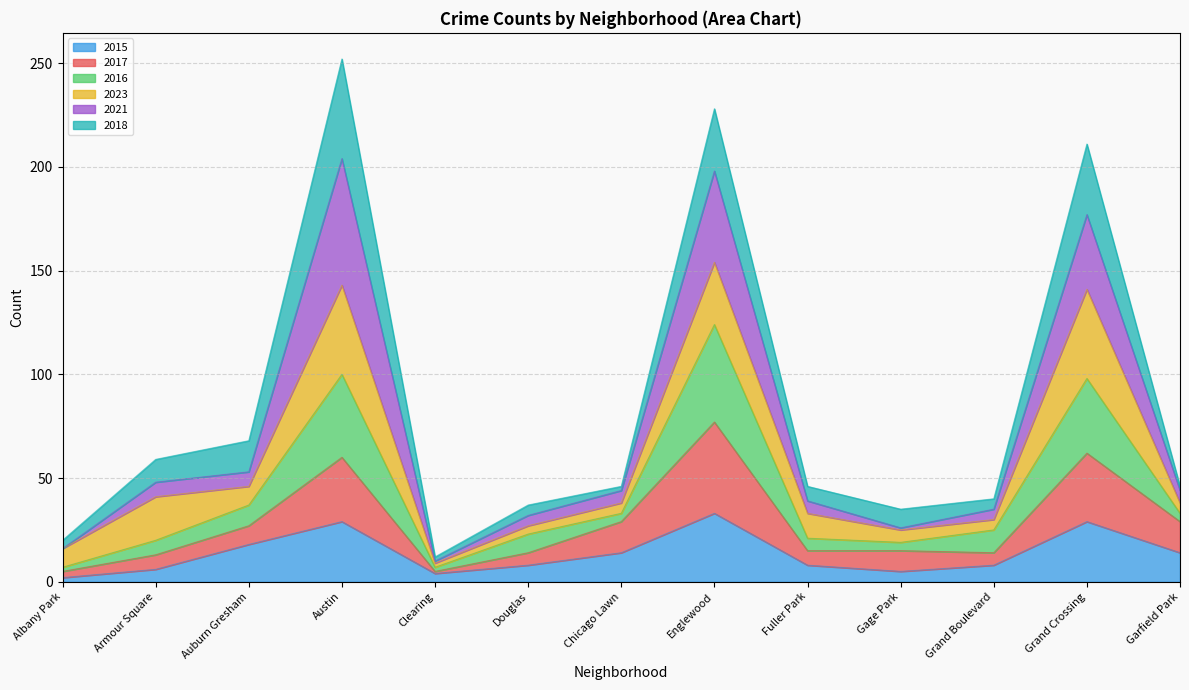

The 2015 series shows 29 at Grand Crossing. True or false?

True